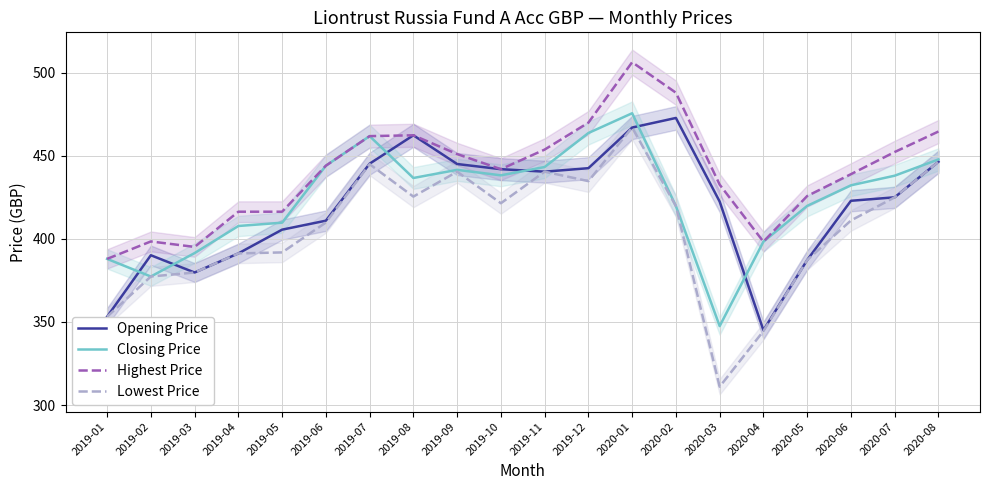

What is the sum of the Lowest Price values at 2019-05 and 2020-07?

816.7